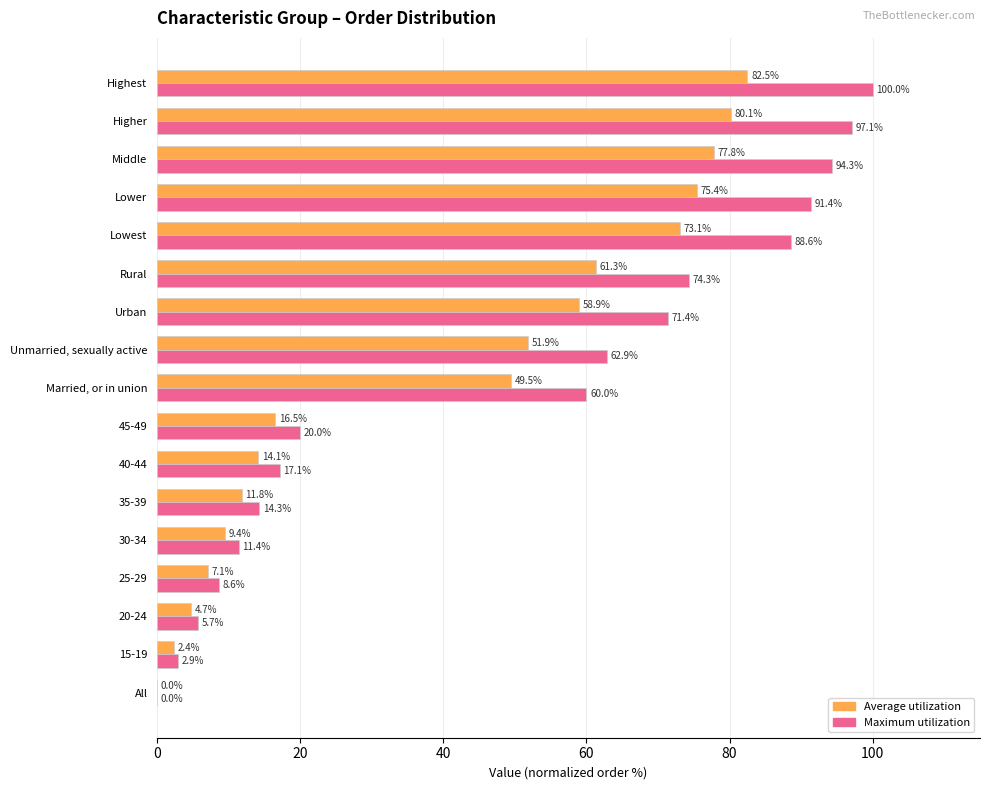

Is it true that Maximum utilization equals 100.0 at Highest?

True